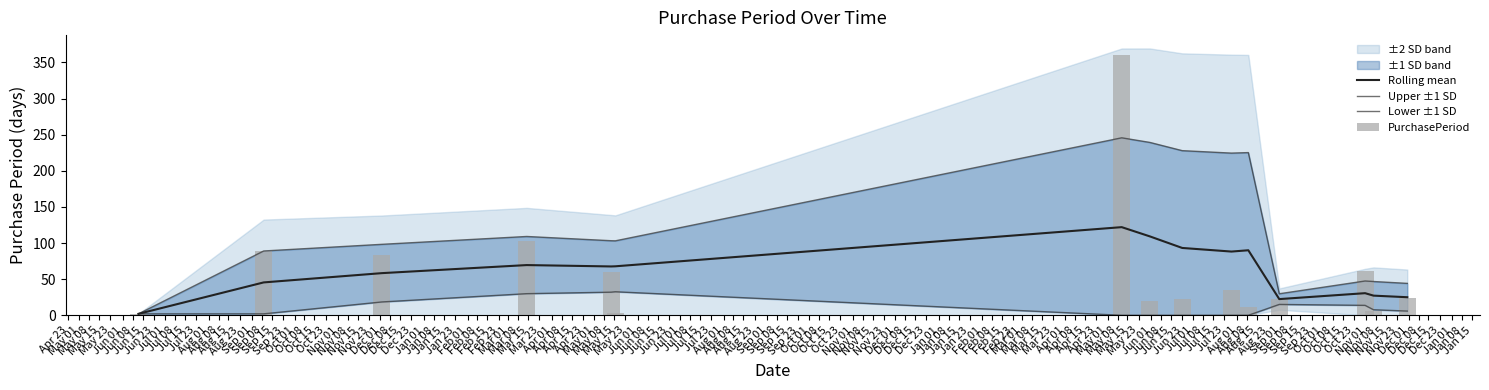

Which category has the highest value across all series?

Jun 08